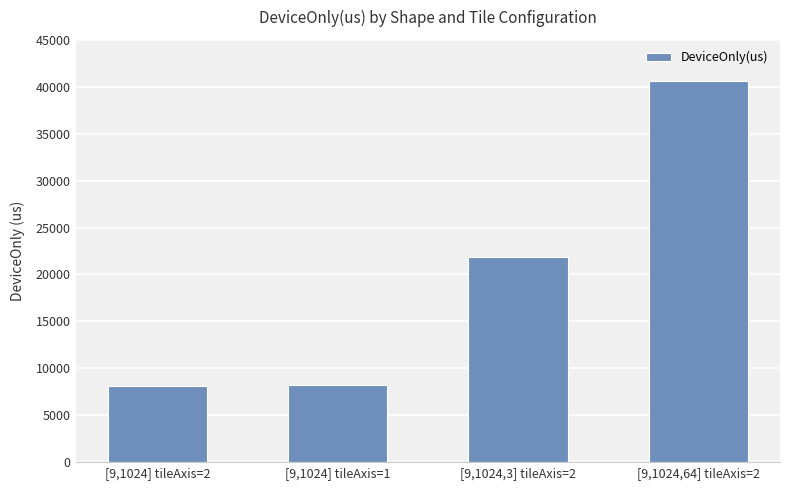

How many data points are less than 21849?

2